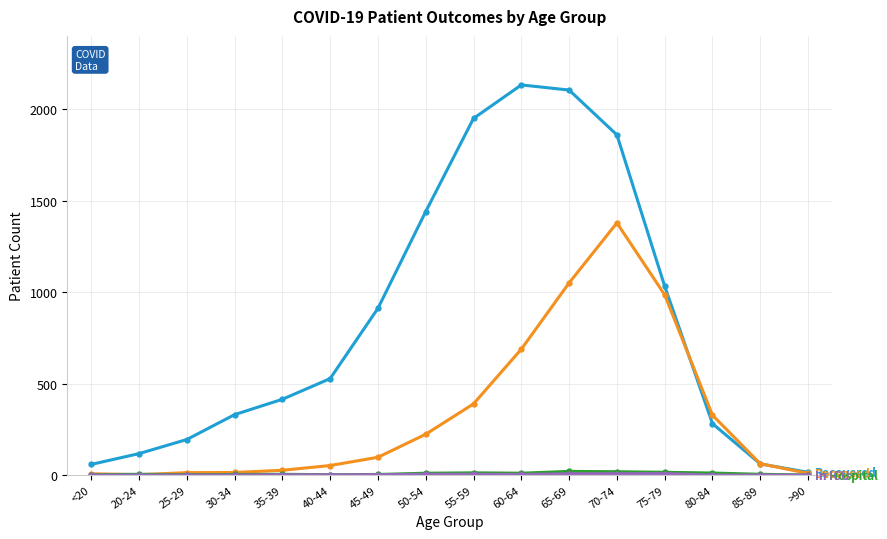

What is the label of the 14th point from the left?

80-84